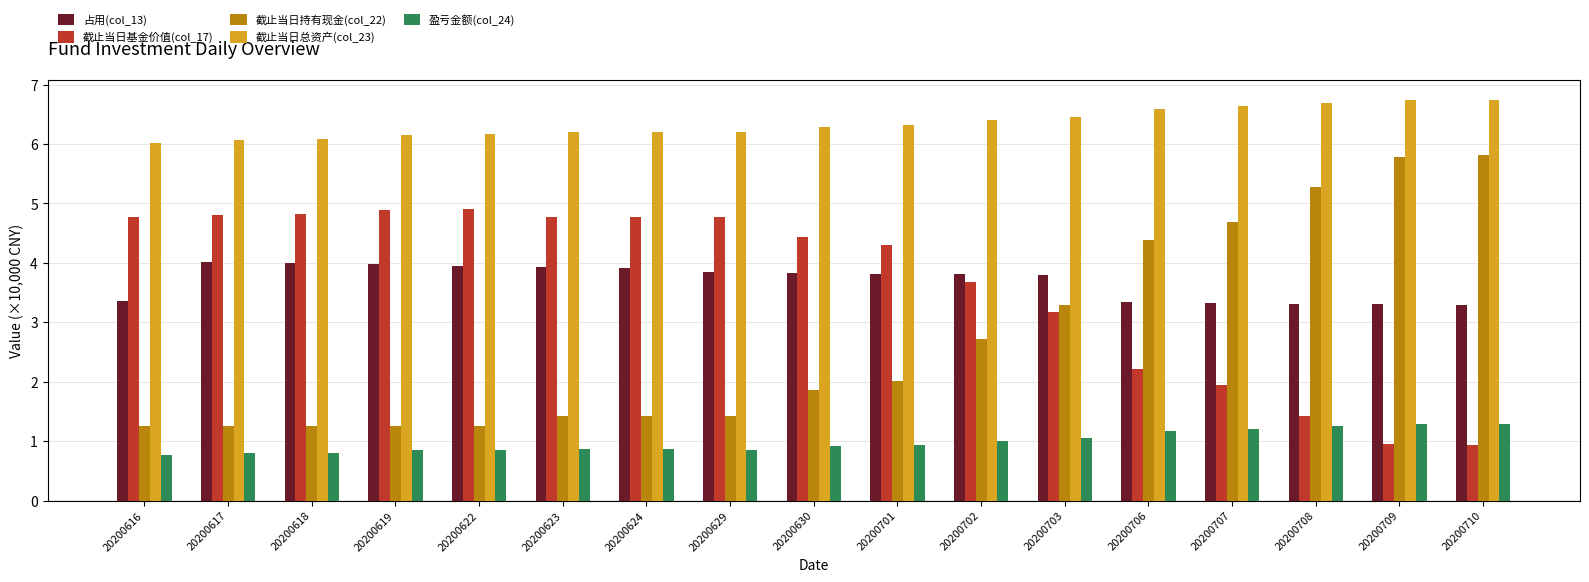

Which series has the largest range (max minus min)?

截止当日持有现金(col_22)